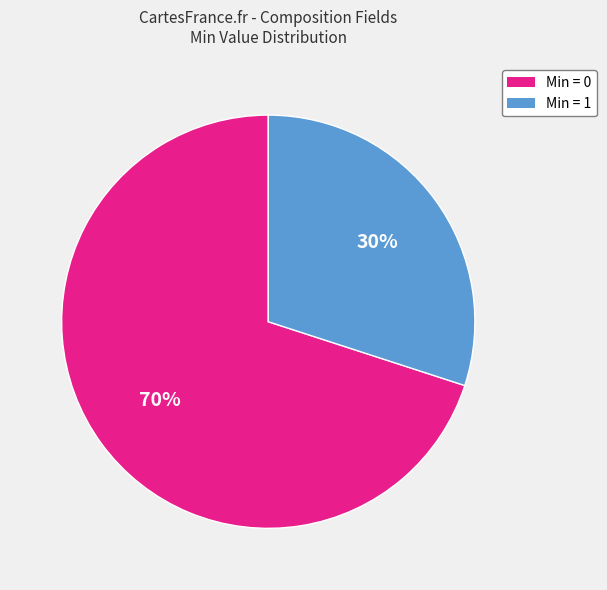

True or false: Min = 0 accounts for 80% of the total.

False